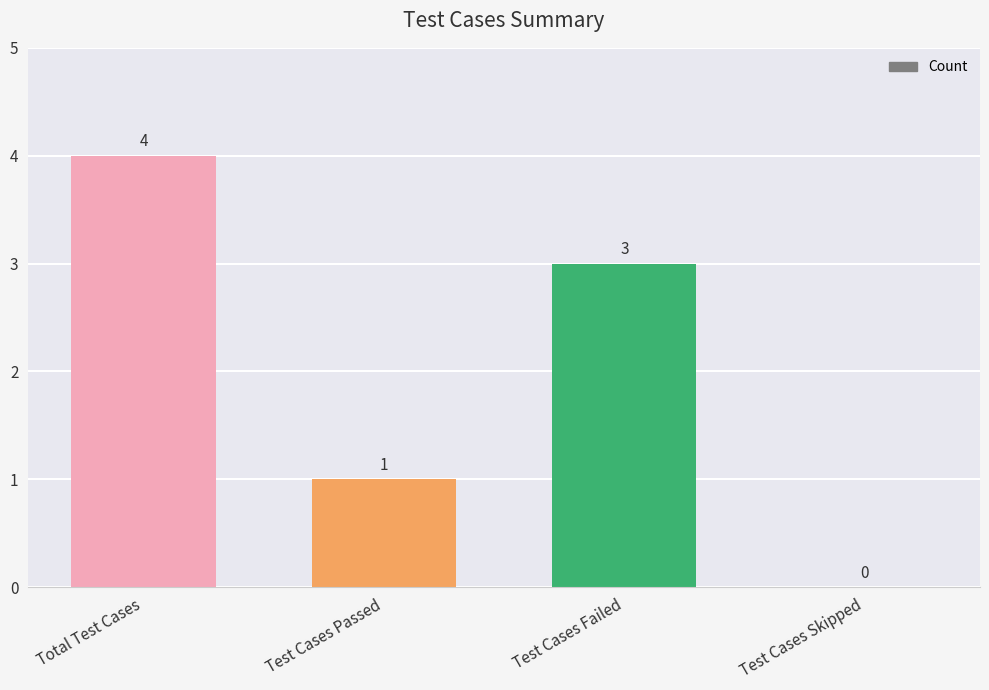

What is the maximum value shown in the chart?

4